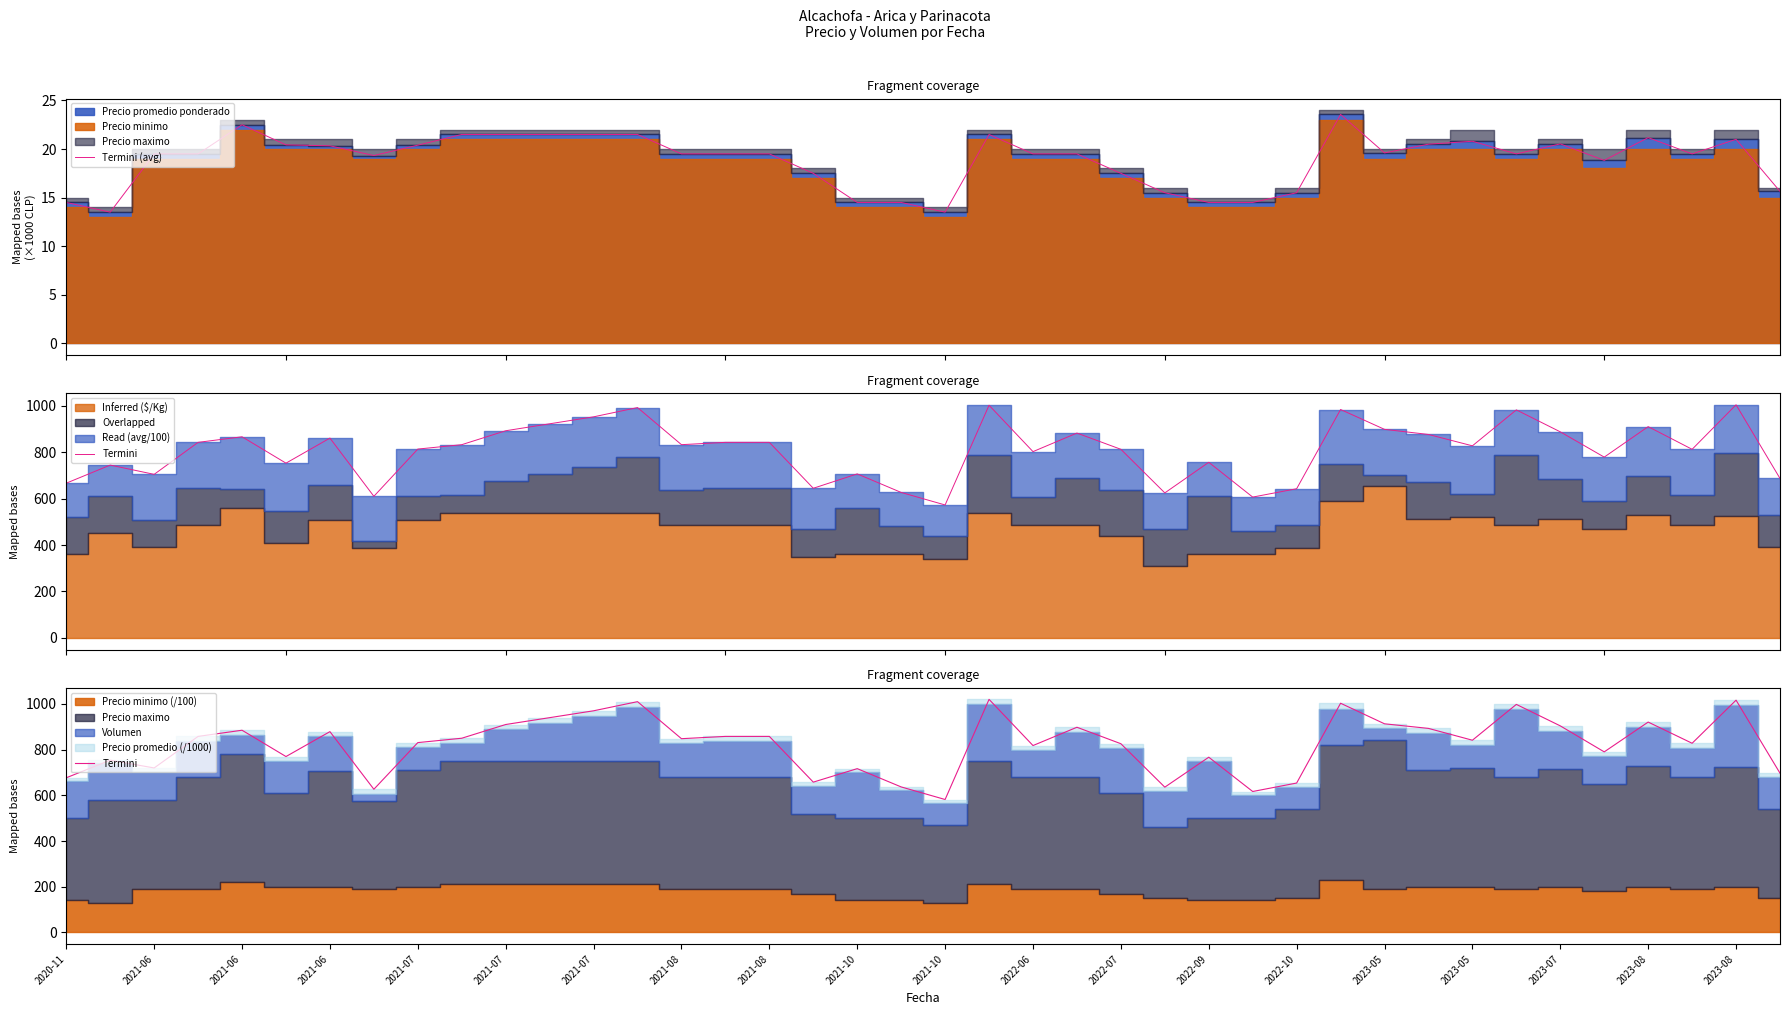

What is the highest value of the Termini (avg) series?

23.6